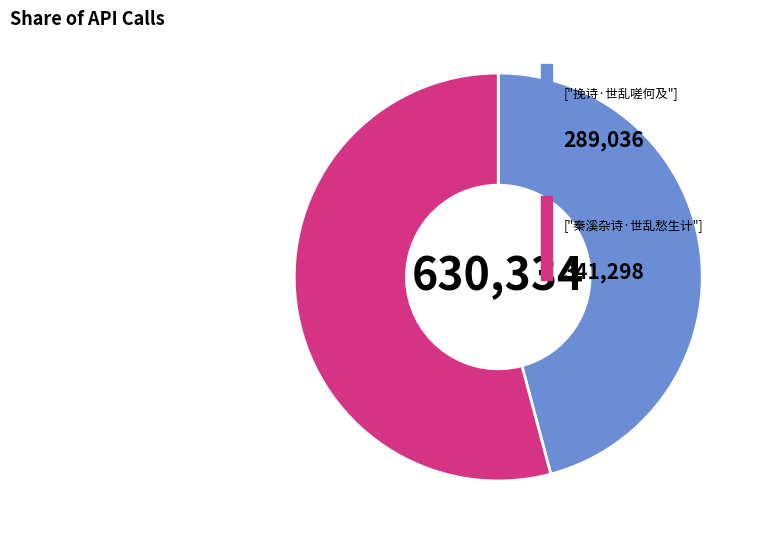

How many slices are in this pie chart?

2